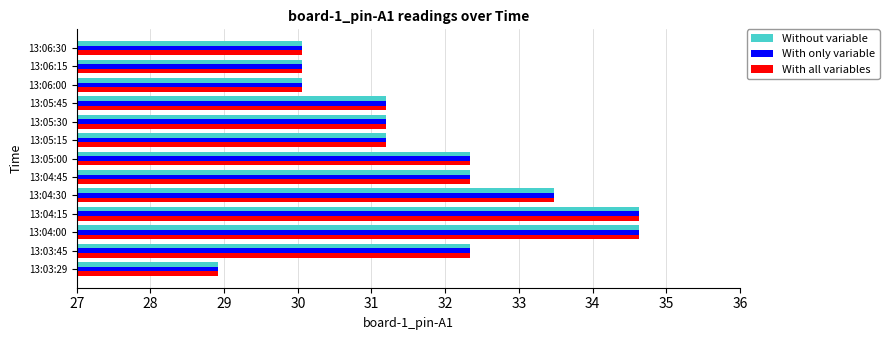

What is the smallest value displayed?

28.9